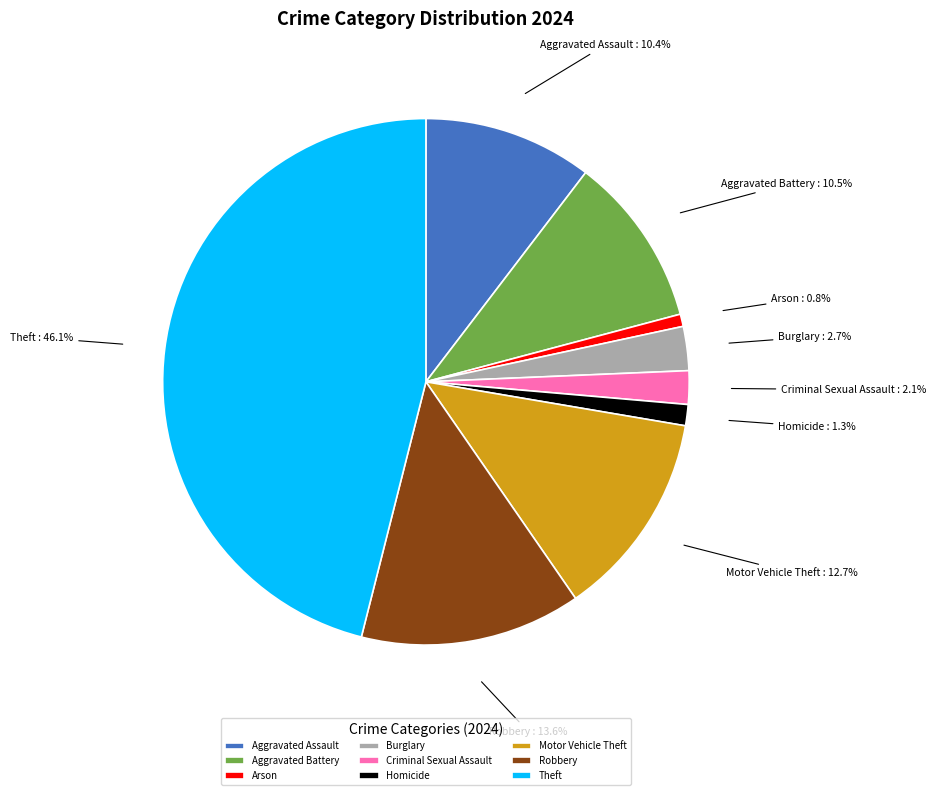

Is Theft the majority of the pie?

No